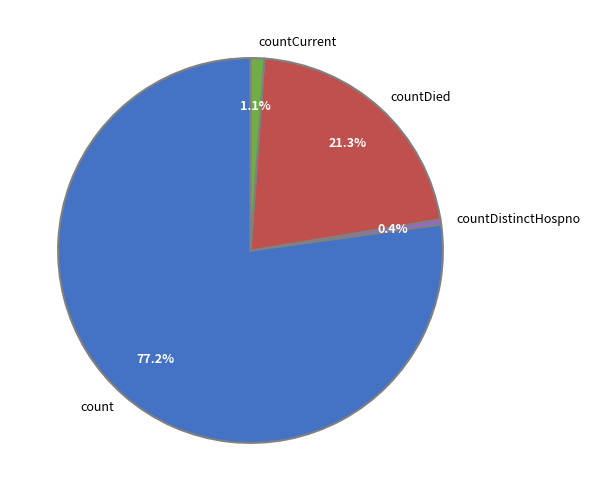

To the nearest percent, what is the difference between the largest and smallest slice percentages?

77%